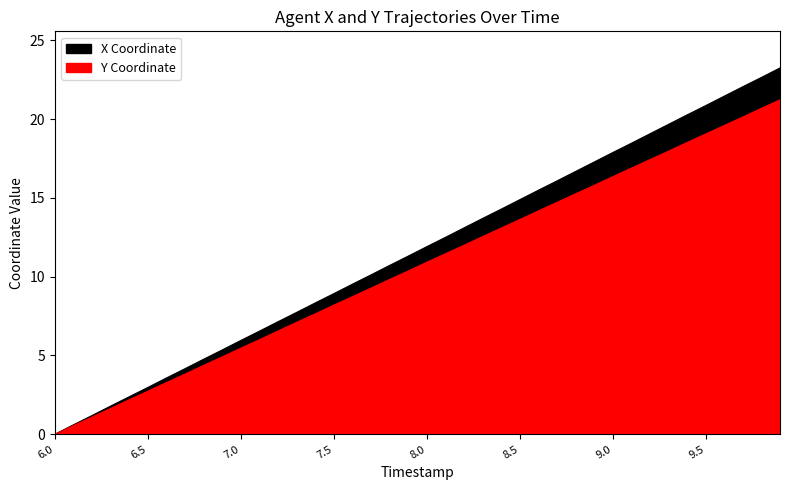

Reading left to right, list all the values displayed in this chart.

X: 0.0	0.6	1.2	1.8	2.4	3.0	3.6	4.2	4.8	5.3	5.9	6.5	7.1	7.7	8.3	8.9	9.5	10.1	10.7	11.3	11.9	12.5	13.1	13.7	14.3	14.9	15.5	16.1	16.7	17.3	17.9	18.5	19.1	19.7	20.3	20.8	21.4	22.0	22.6	23.2
Y: 0.0	0.6	1.1	1.6	2.2	2.7	3.3	3.8	4.4	4.9	5.5	6.0	6.6	7.1	7.6	8.2	8.7	9.3	9.8	10.4	10.9	11.5	12.0	12.5	13.1	13.6	14.2	14.7	15.2	15.8	16.3	16.9	17.4	18.0	18.5	19.1	19.6	20.1	20.7	21.2